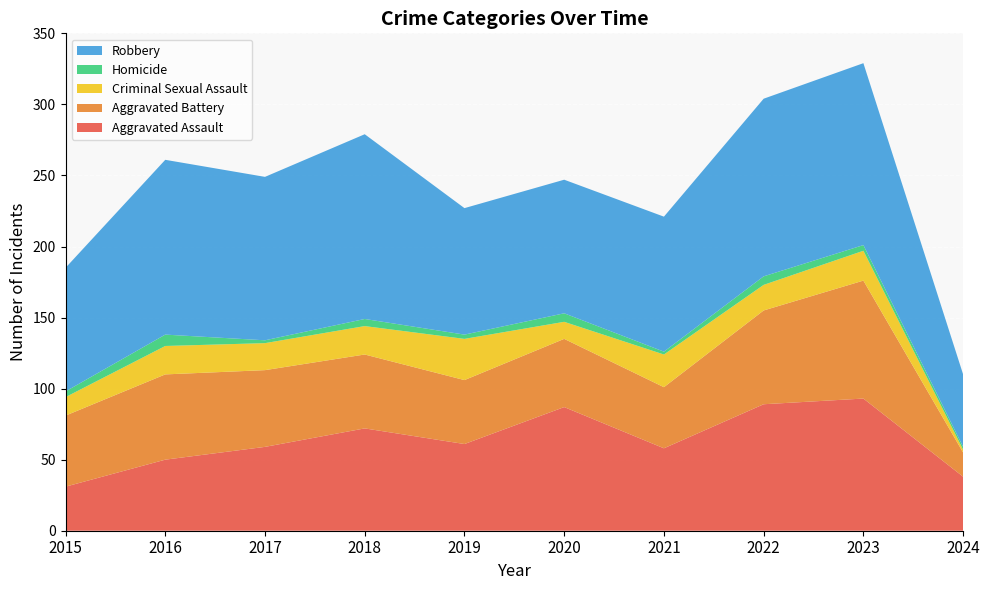

Reading left to right, transcribe all the data shown in this chart.

Aggravated Assault: 31	50	59	72	61	87	58	89	93	38
Aggravated Battery: 50	60	54	52	45	48	43	66	83	17
Criminal Sexual Assault: 13	20	19	20	29	12	23	18	21	2
Homicide: 4	8	2	5	3	6	2	6	4	2
Robbery: 87	123	115	130	89	94	95	125	128	51